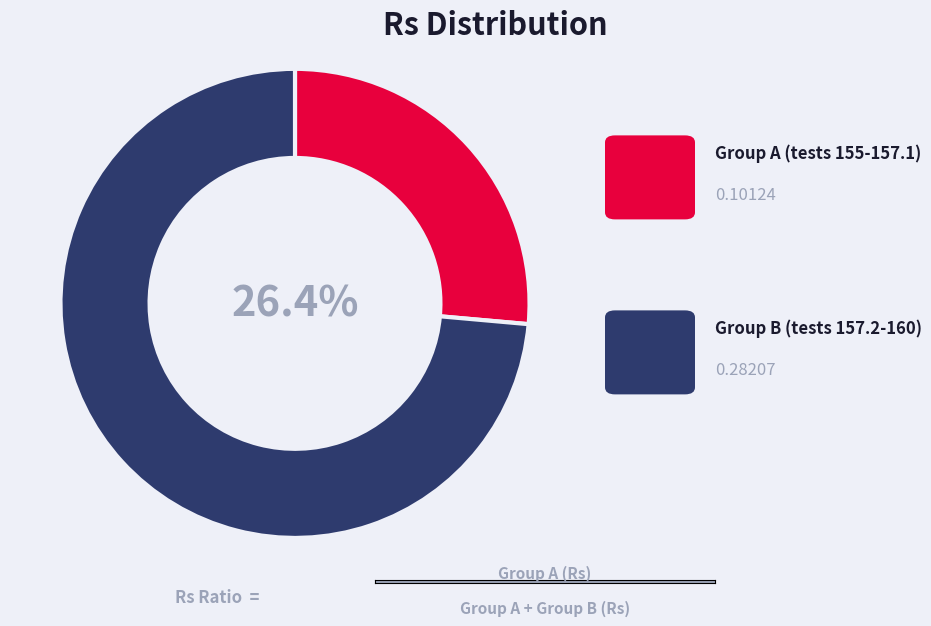

Does any single category account for the majority?

Yes